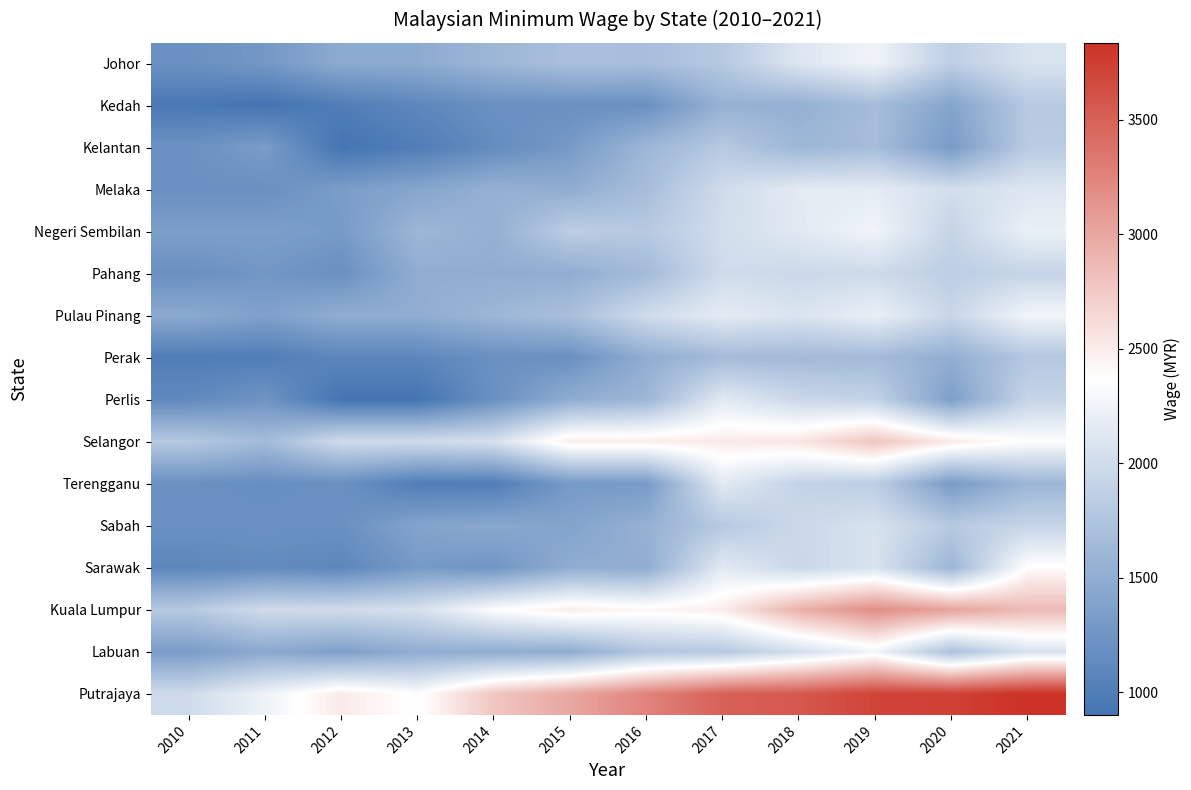

What is the spread (max minus min) of values at 2013?

1447